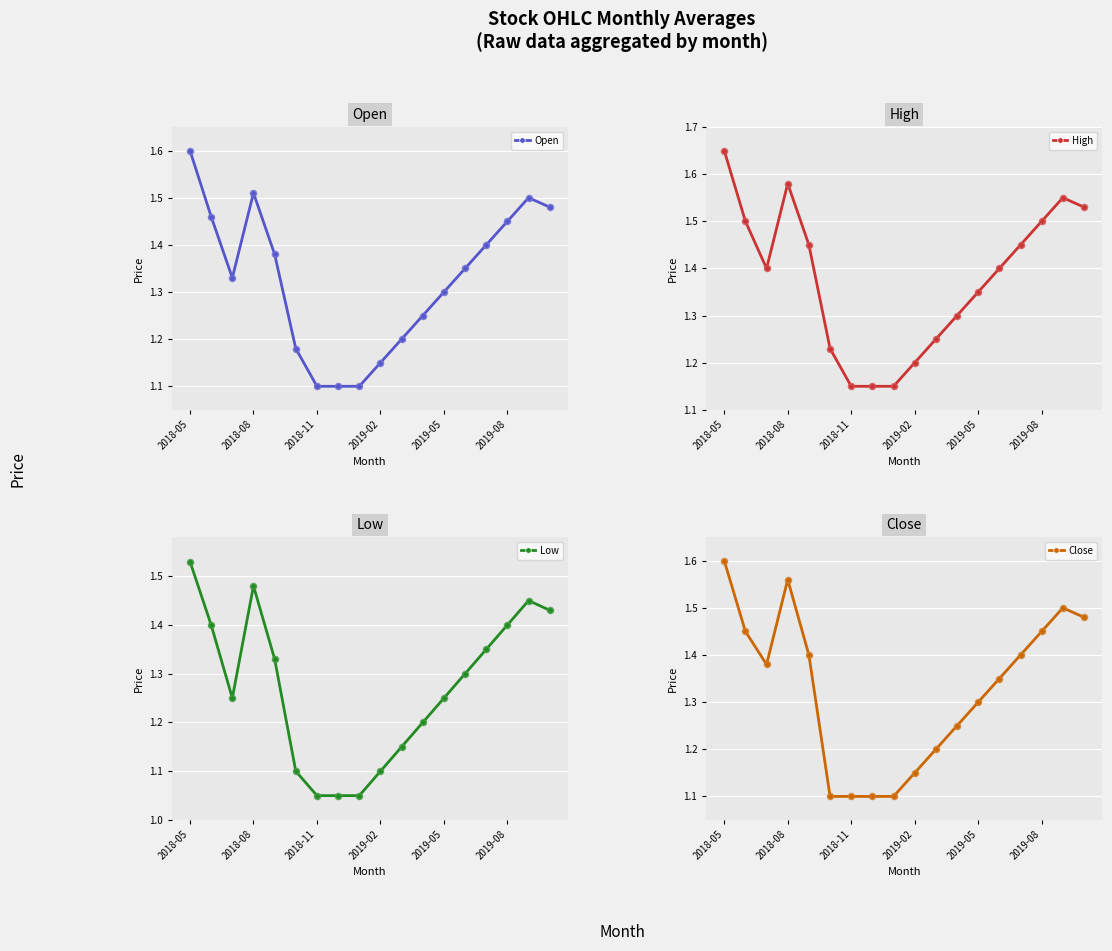

Which series reaches the maximum Y coordinate?

High